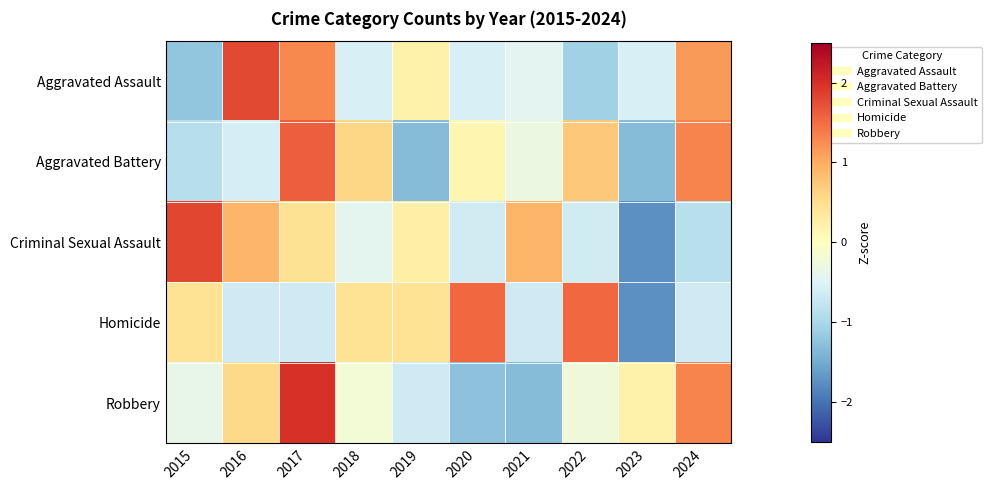

Rank the series by their maximum value, from lowest to highest.

Homicide, Aggravated Battery, Aggravated Assault, Criminal Sexual Assault, Robbery